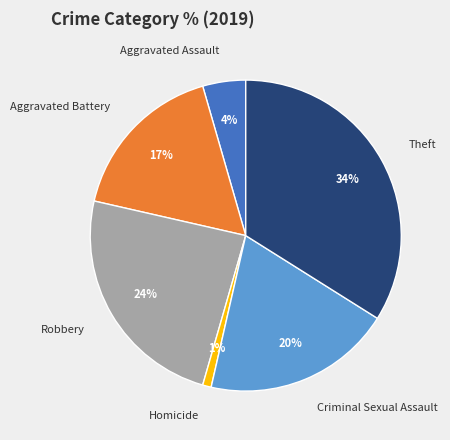

True or false: Theft accounts for 34% of the total.

True